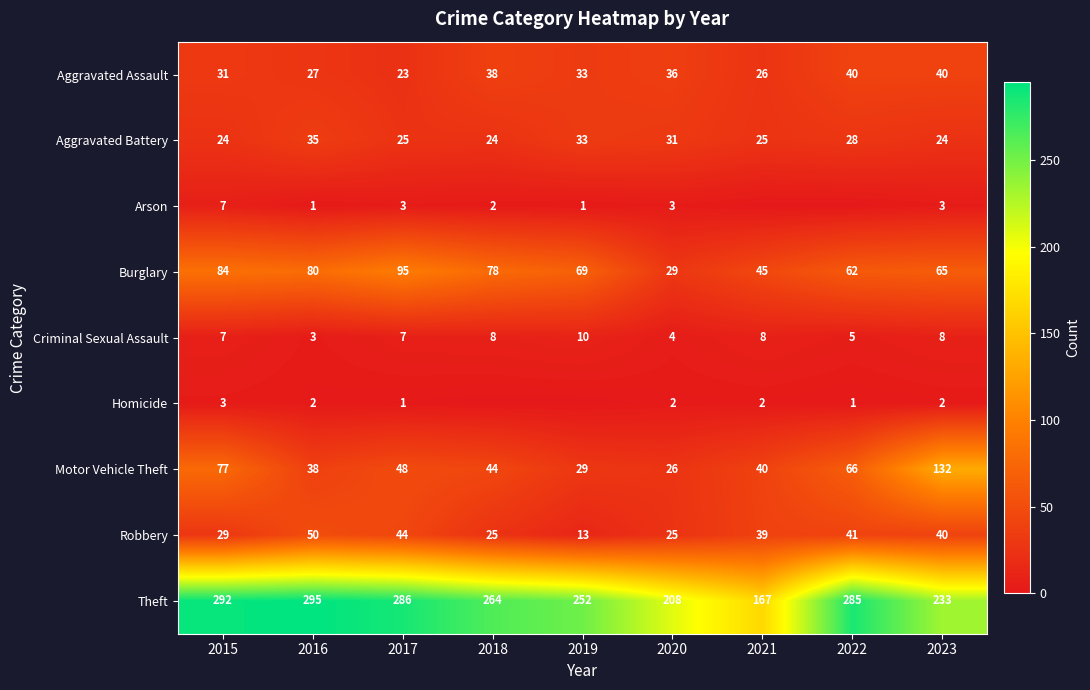

Where does the Aggravated Assault series first go above 33?

2018